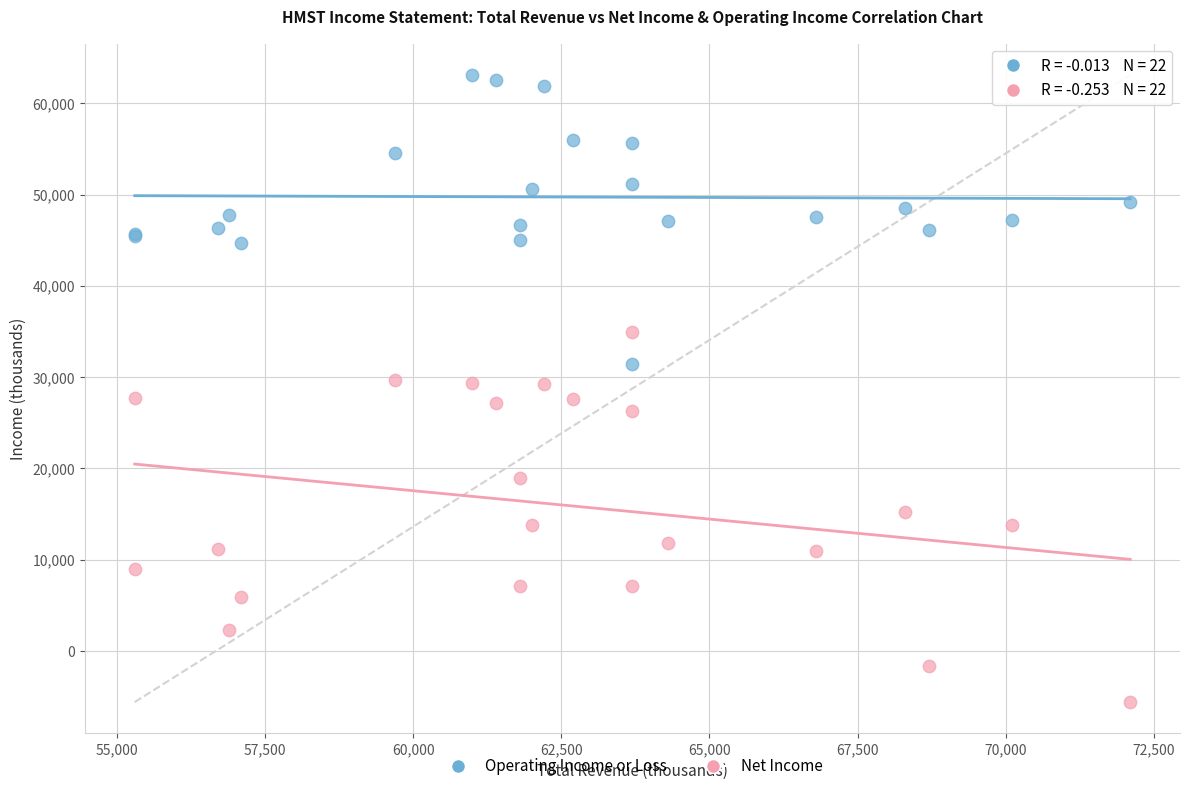

Which series has the largest Y range (max minus min)?

Net Income